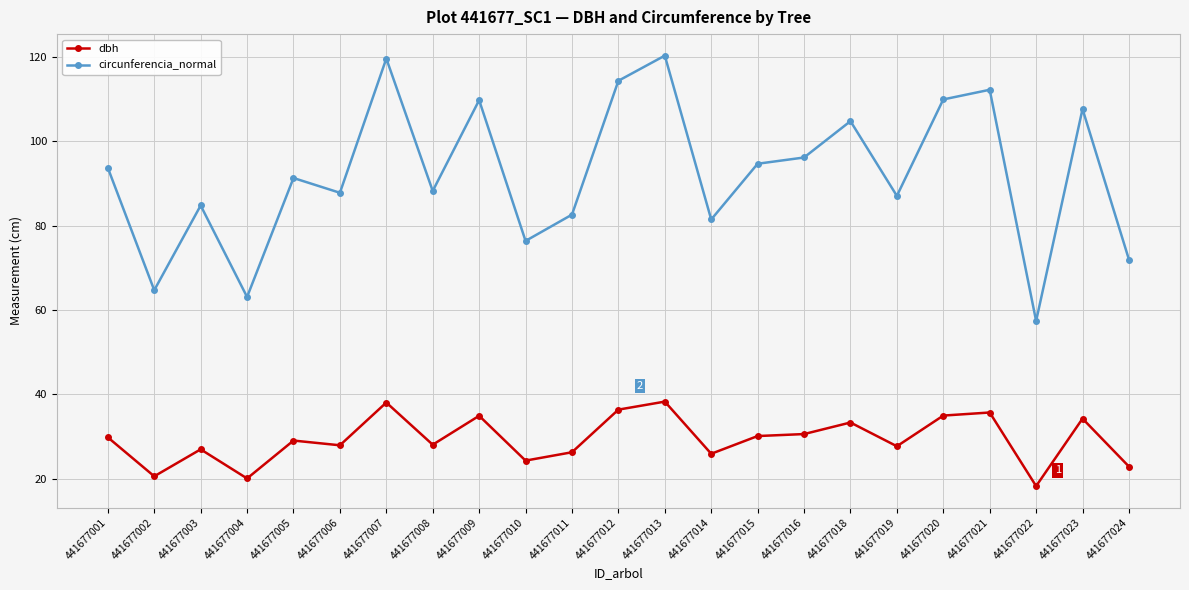

Which series changed the most between 441677015 and 441677018?

circunferencia_normal